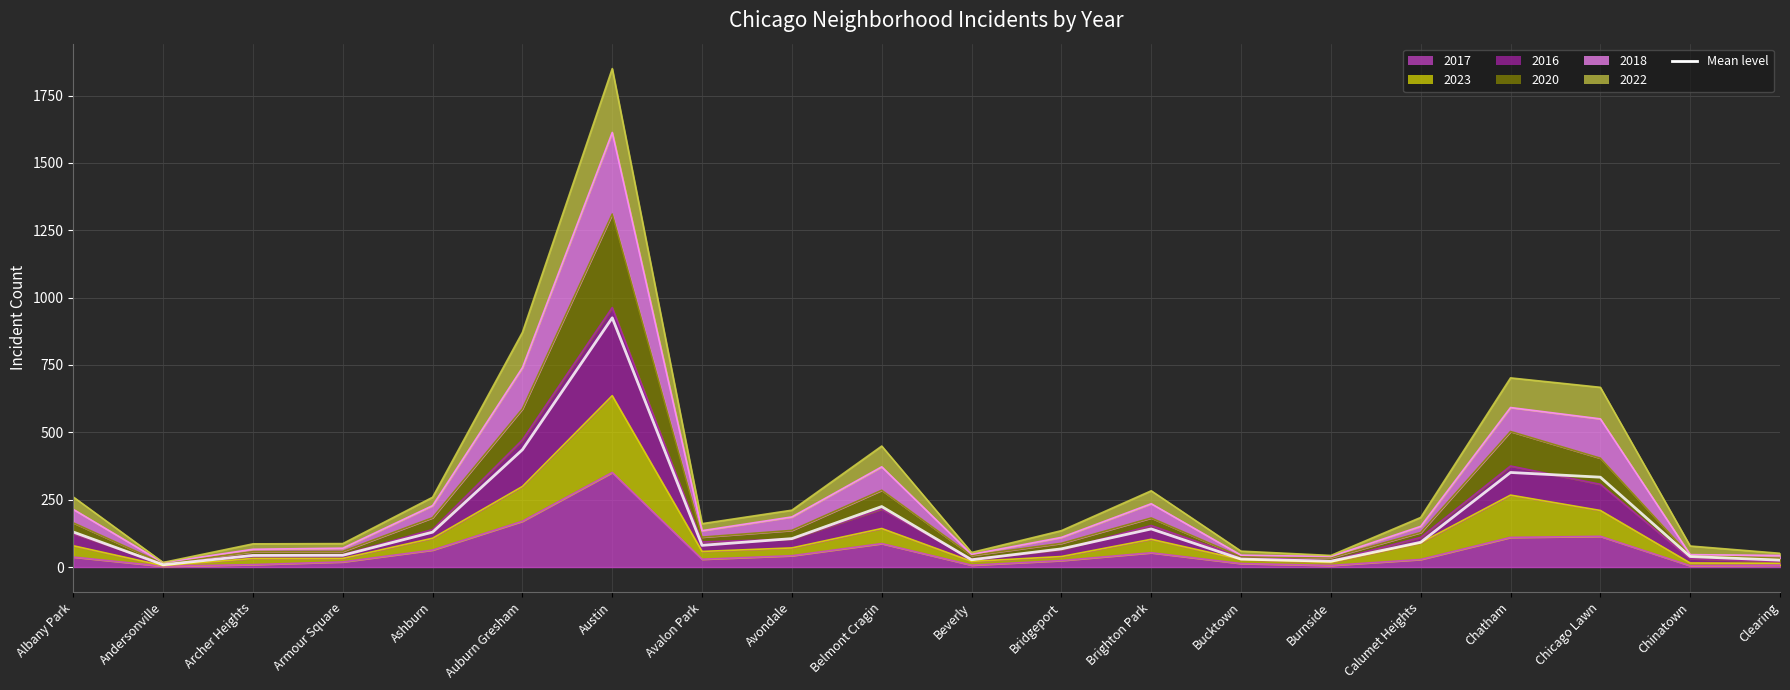

At which category does the chart reach its minimum across all series?

Andersonville